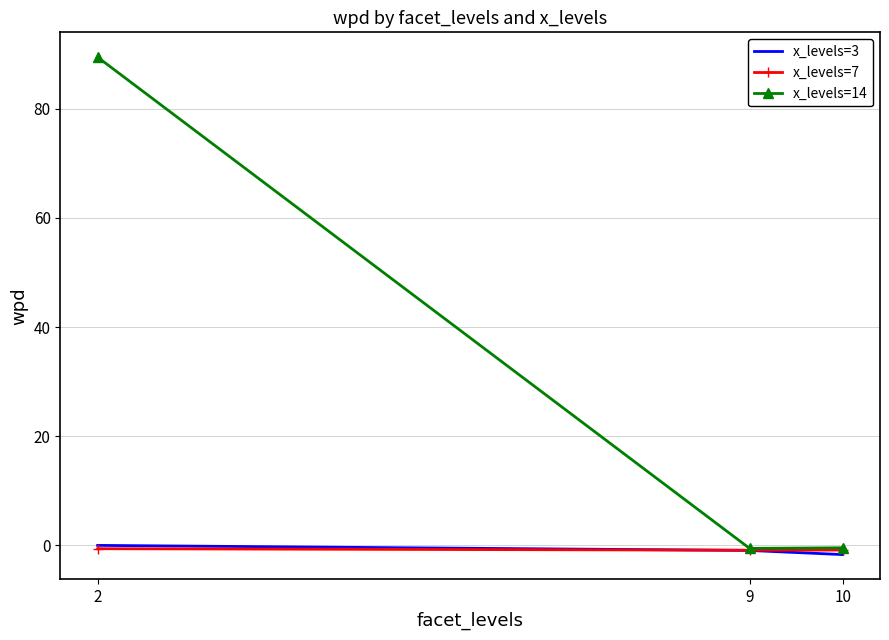

What is the sum of the x_levels=3 values at 9 and 10?

-2.7